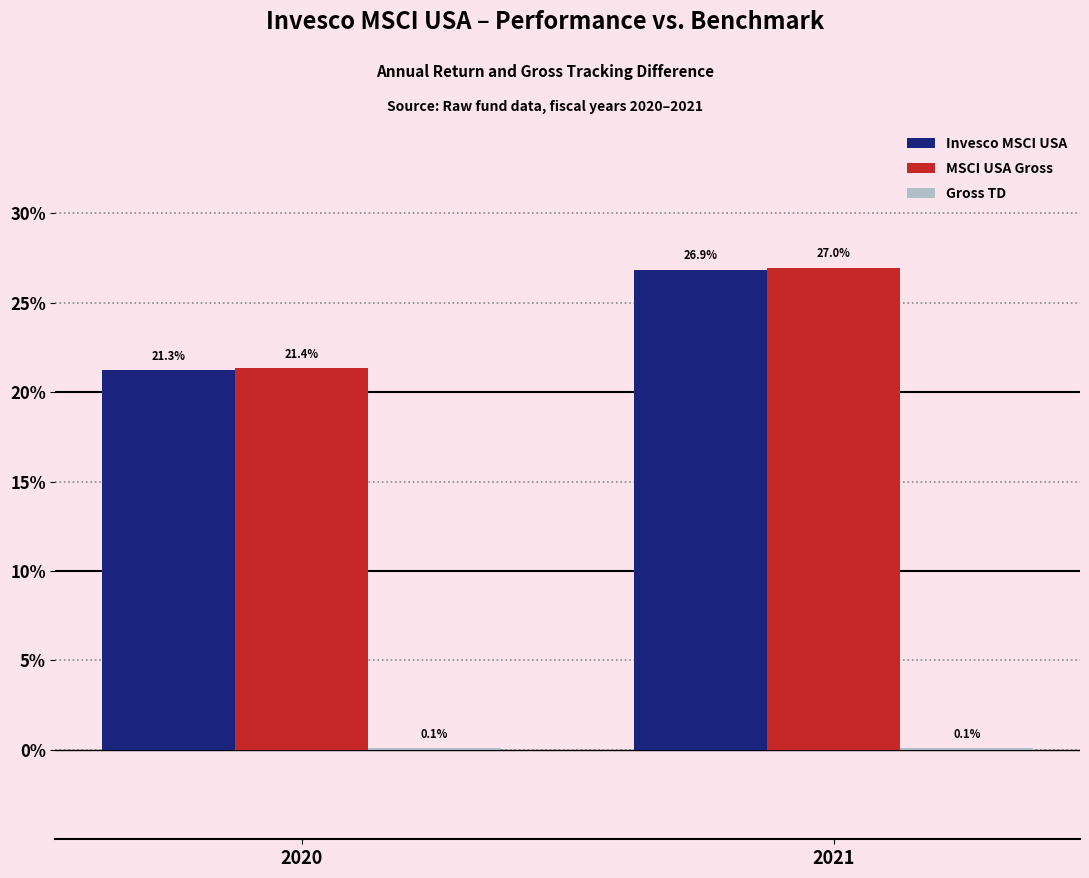

Are the bars grouped side by side (vs. stacked)?

Yes